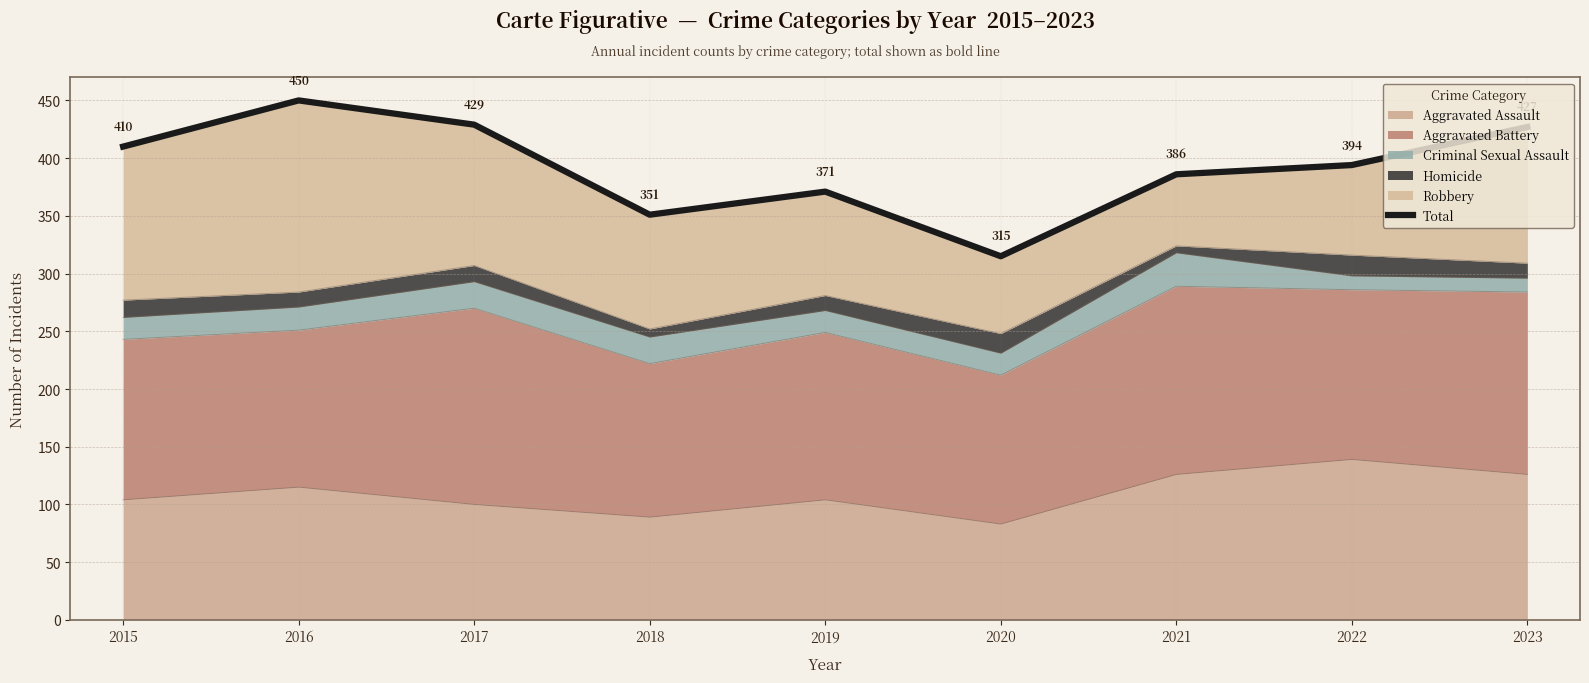

What is the difference between the maximum and minimum values?

135